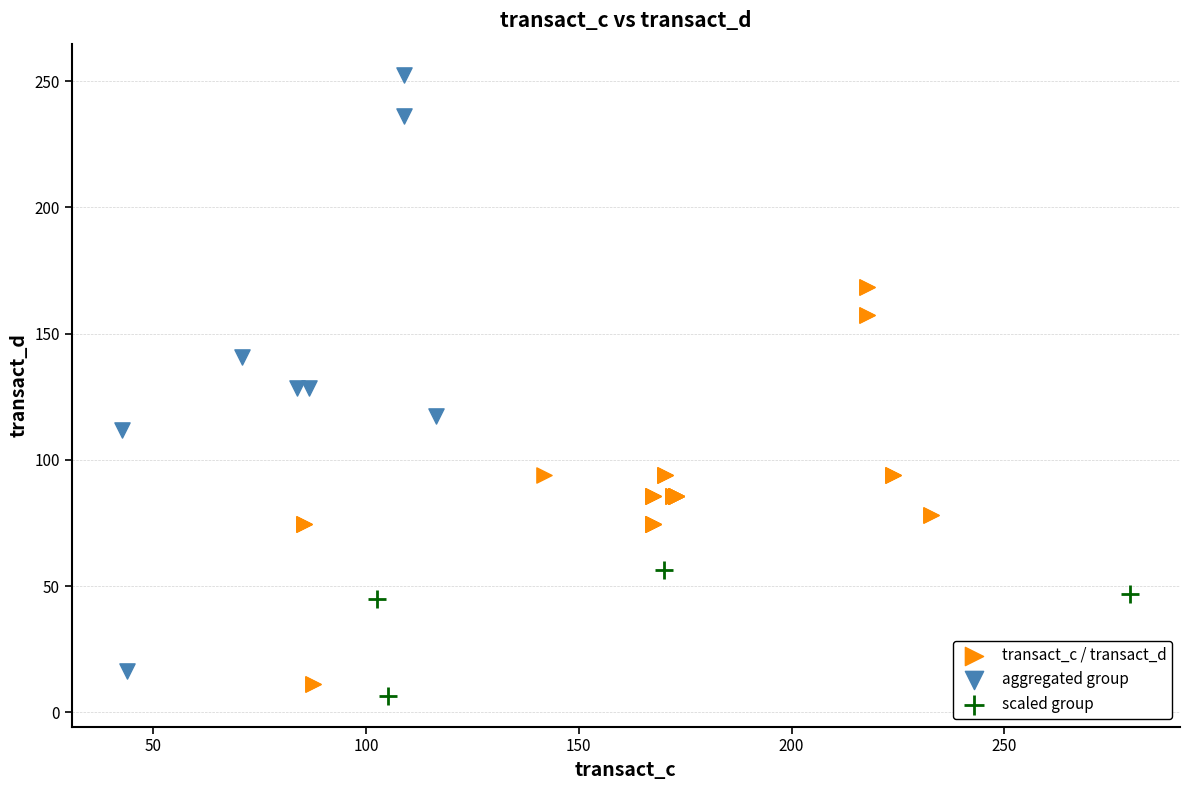

Which series has the largest Y range (max minus min)?

aggregated group